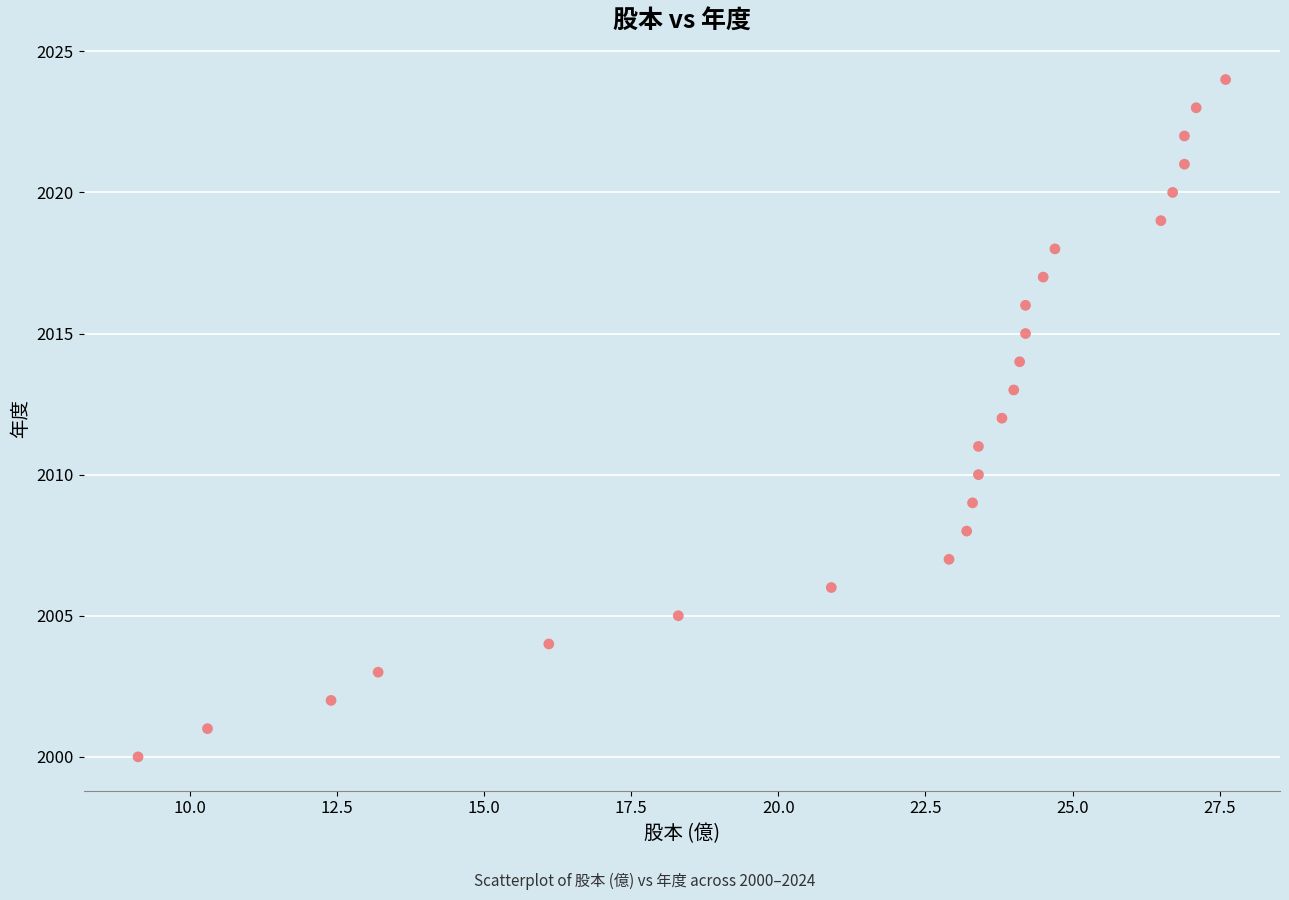

What is the range of Y values (max minus min)?

24